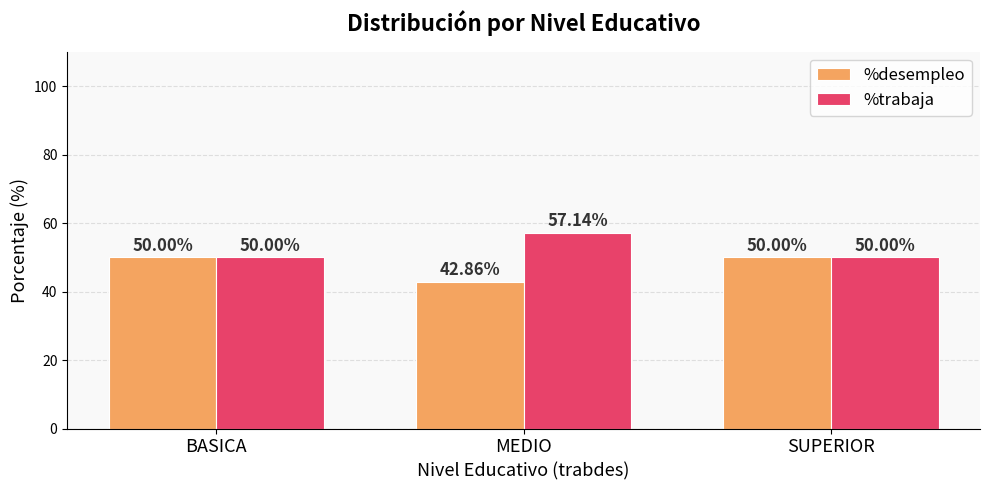

What is the difference between the highest and lowest values at MEDIO?

14.3